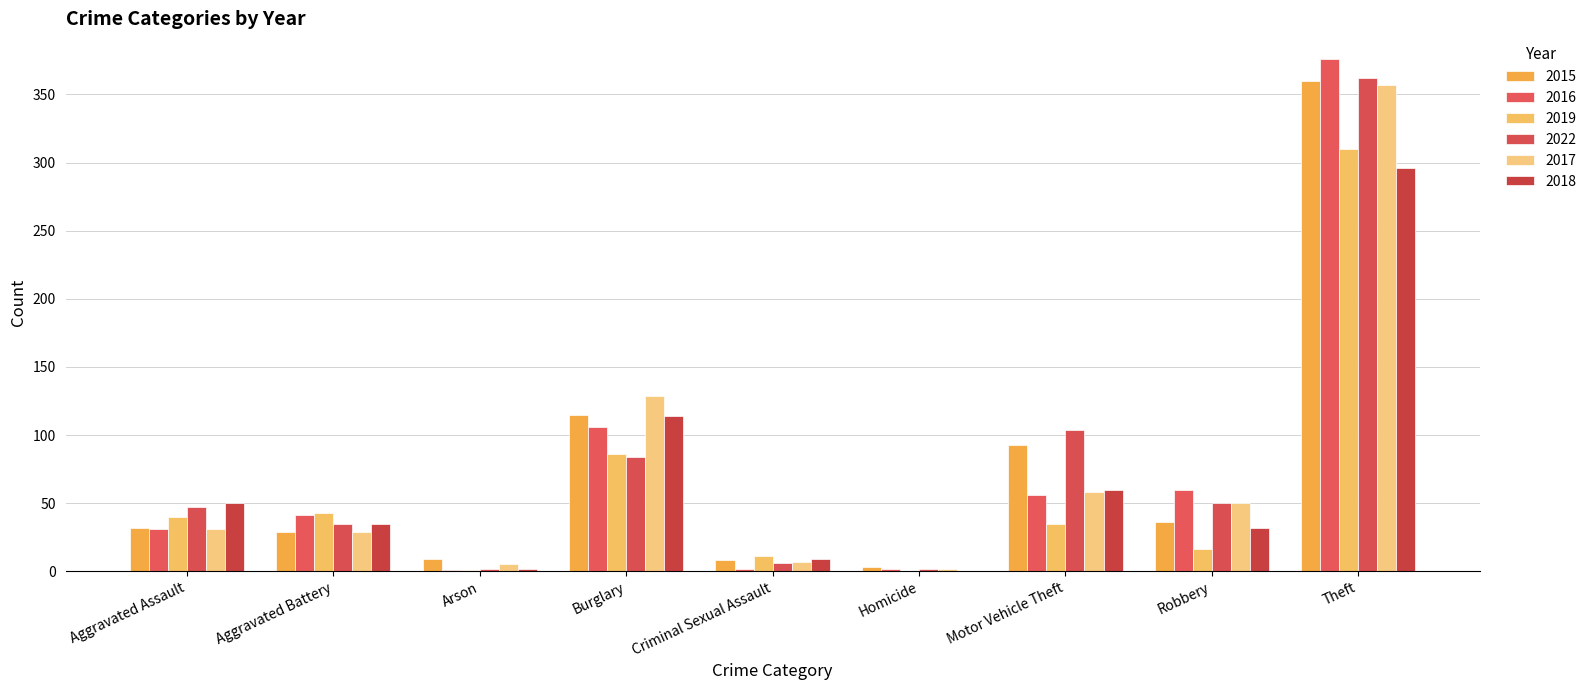

What is the value of the 2018 bar at the 2nd from the left?

35